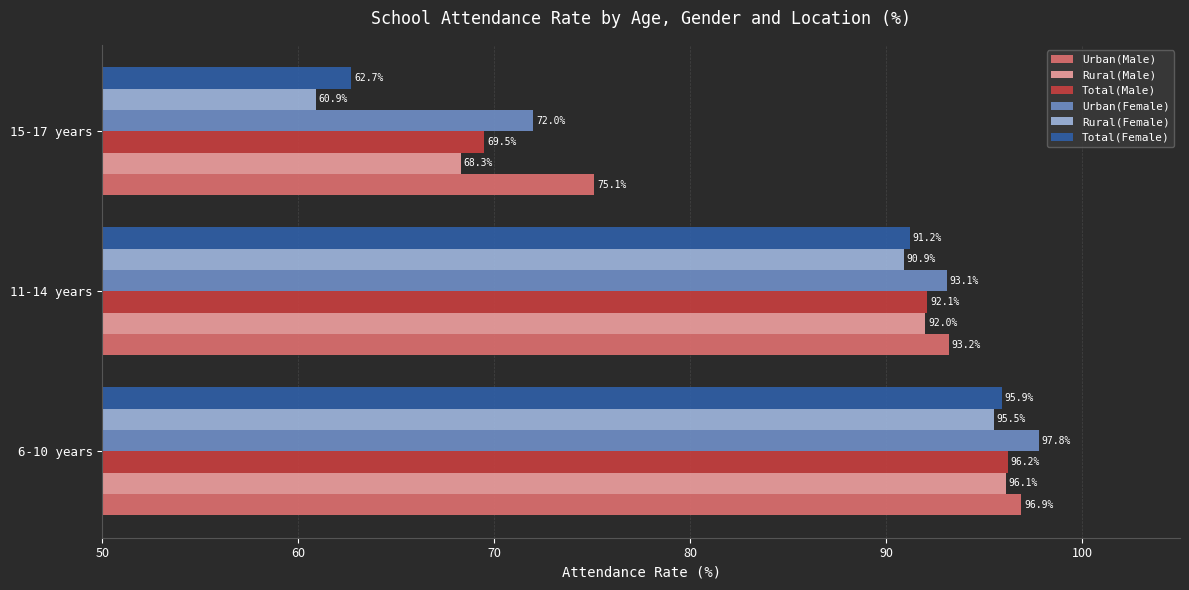

At which label does Total(Female) reach its minimum?

15-17 years